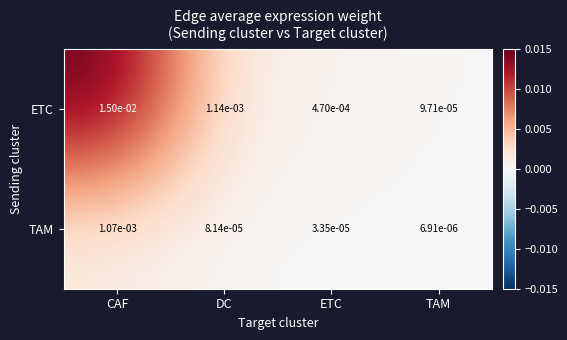

Which series has the widest spread of values?

ETC